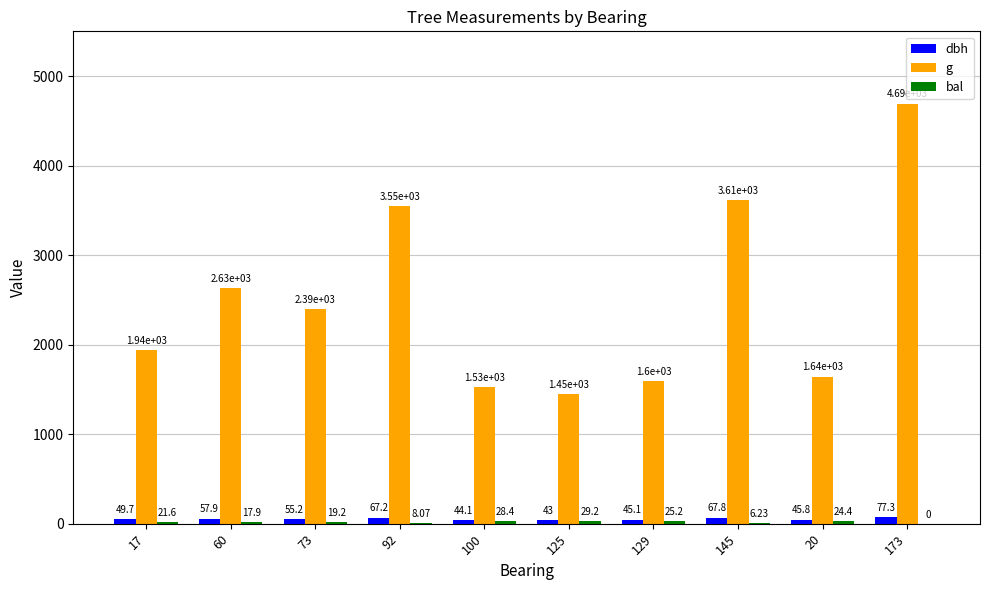

Between 100 and 145, which series saw the biggest shift?

g